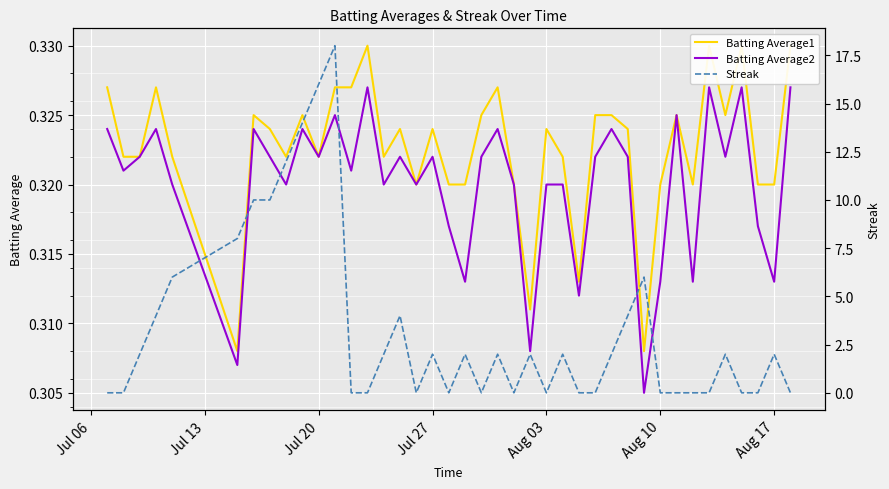

How many distinct data groups are displayed?

3